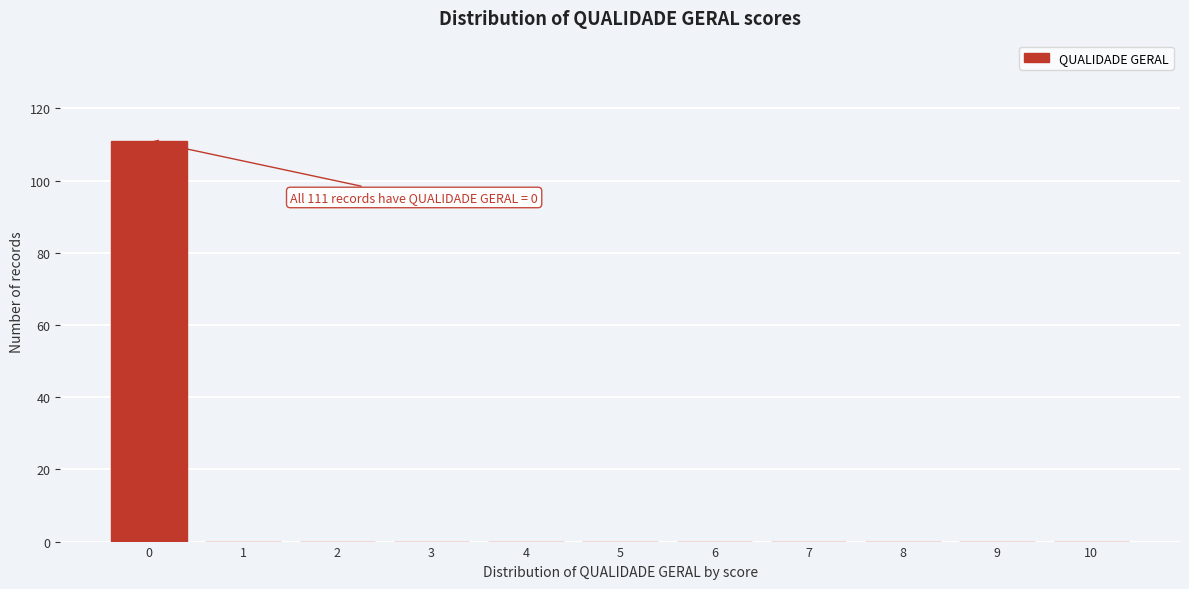

Reading left to right, list all the values displayed in this chart.

0=111	1=0	2=0	3=0	4=0	5=0	6=0	7=0	8=0	9=0	10=0